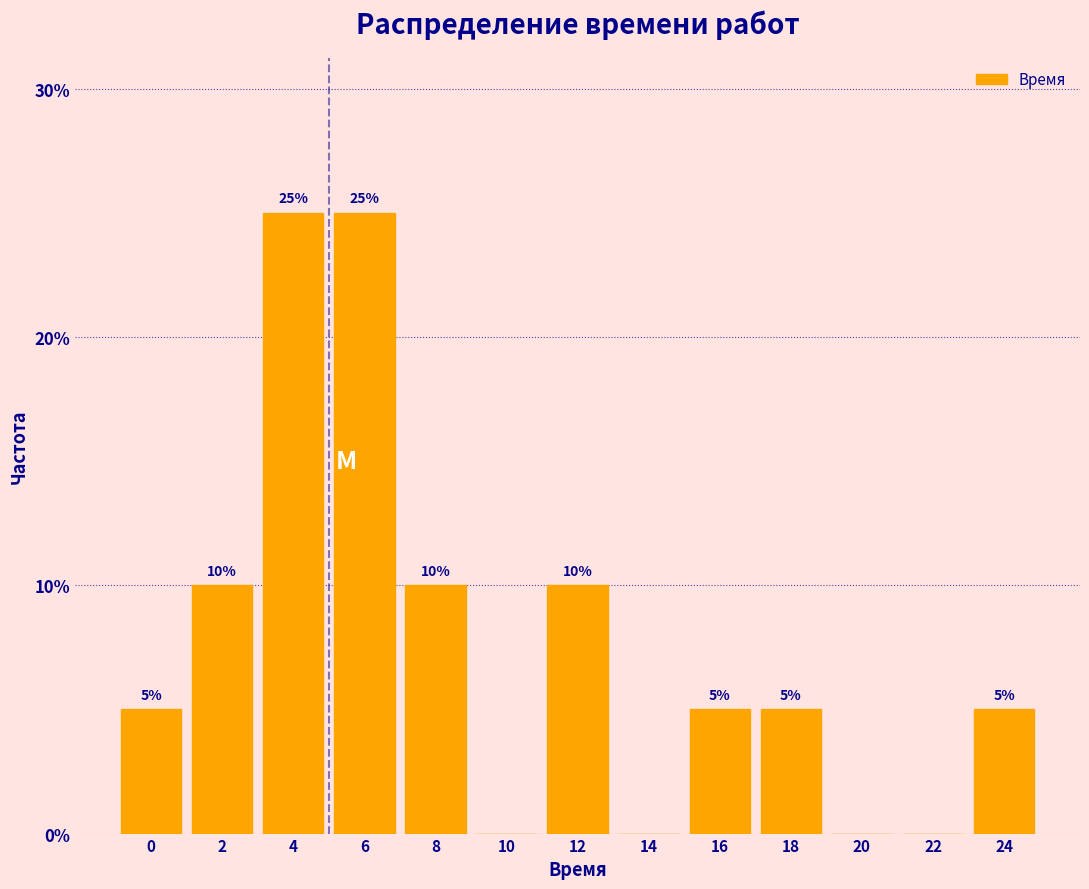

Reading left to right, what are all the values shown in this chart?

0=5	2=10	4=25	6=25	8=10	10=0	12=10	14=0	16=5	18=5	20=0	22=0	24=5